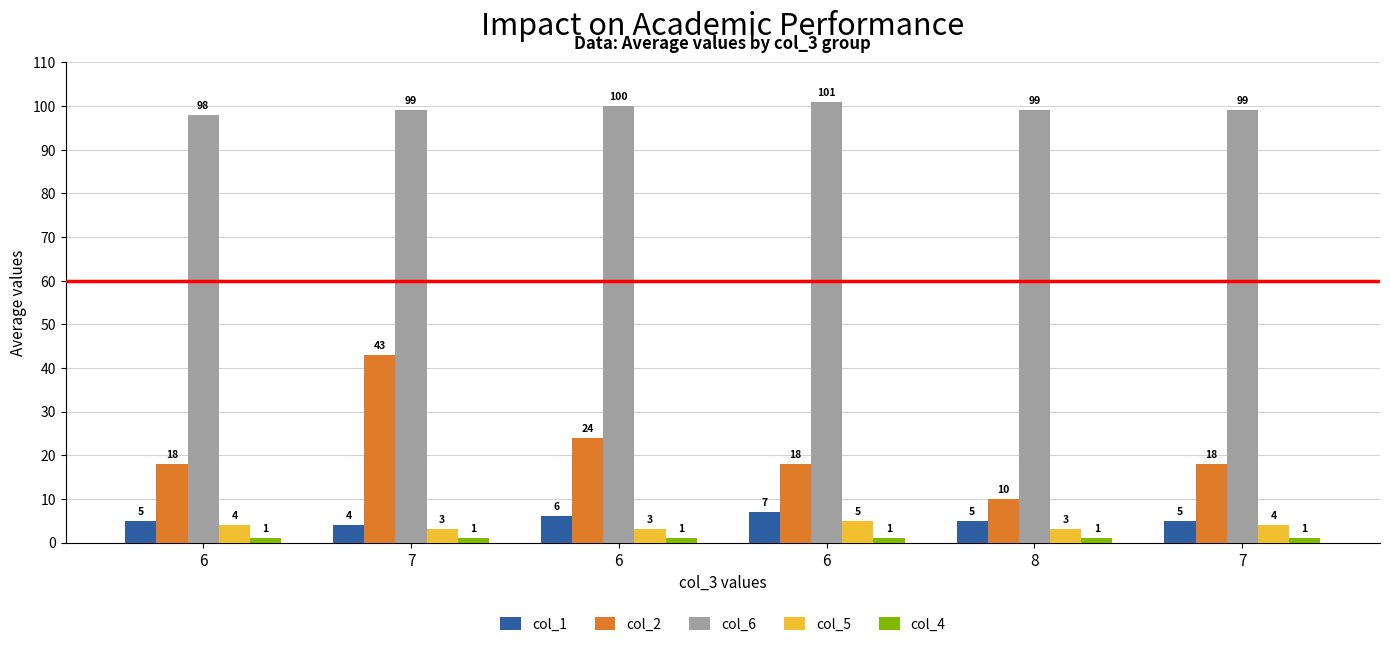

Which has a higher value, 7 or 6?

6